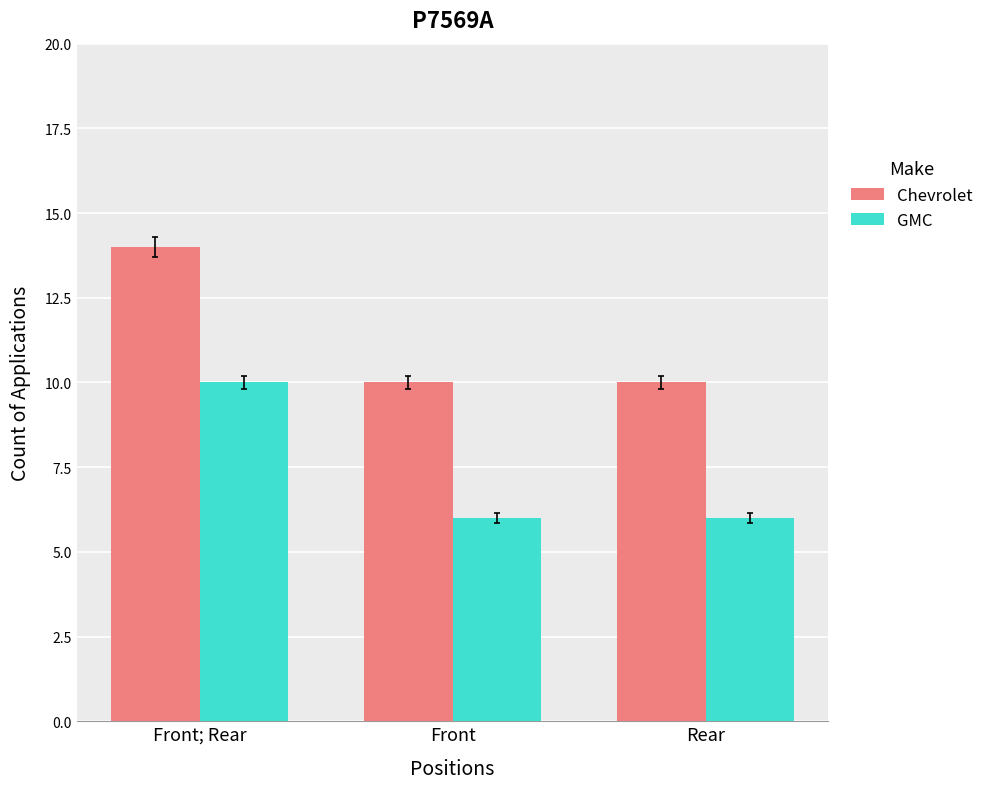

What is the difference between the highest and lowest values at Front?

4